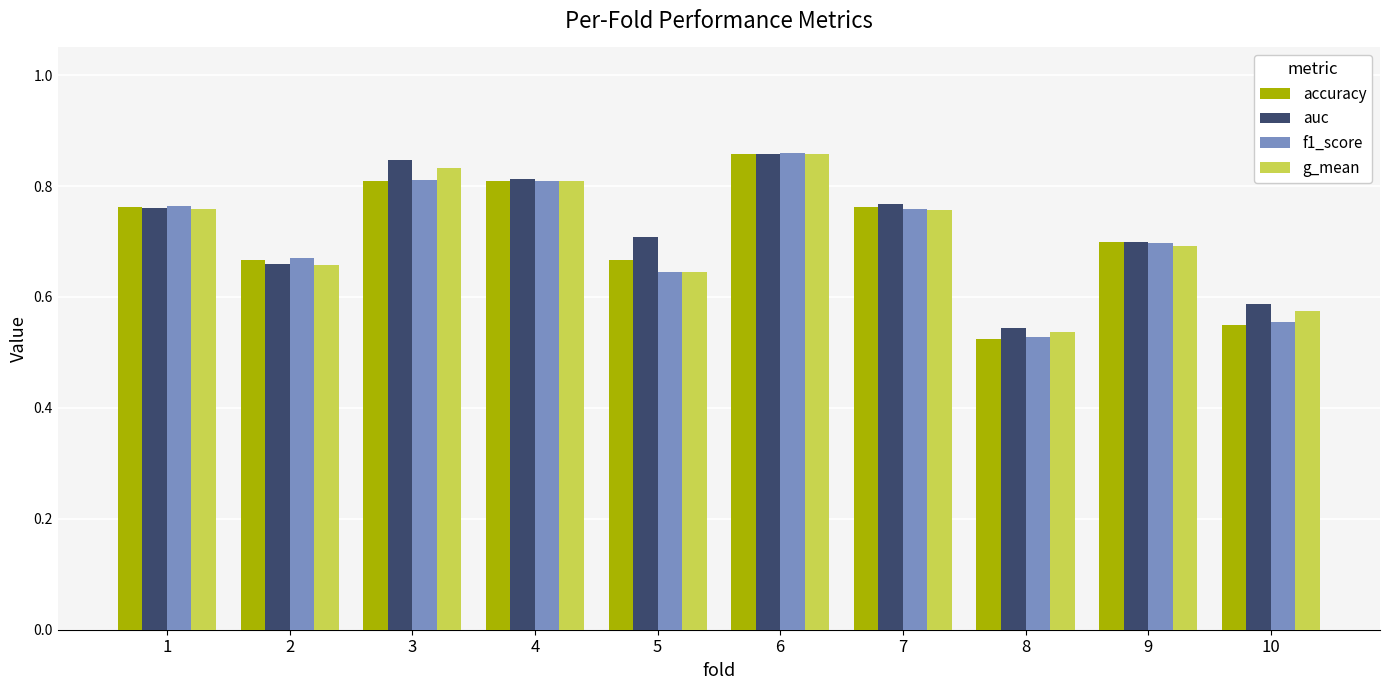

At which label is g_mean closest to 0?

8